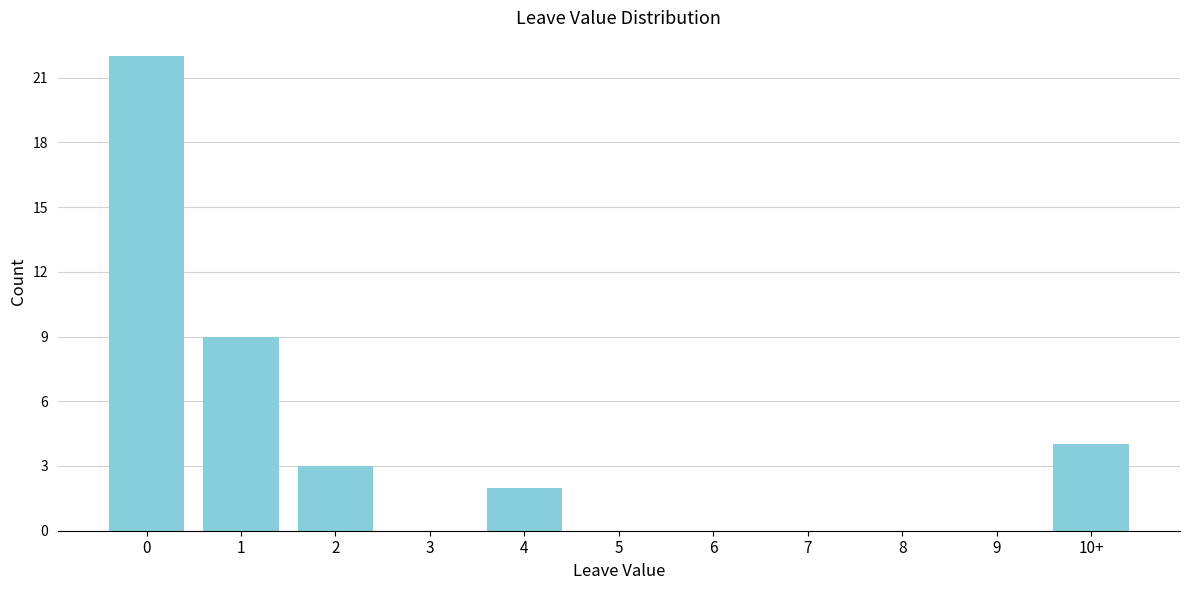

Reading left to right, list all the values displayed in this chart.

0=22	1=9	2=3	3=0	4=2	5=0	6=0	7=0	8=0	9=0	10+=4